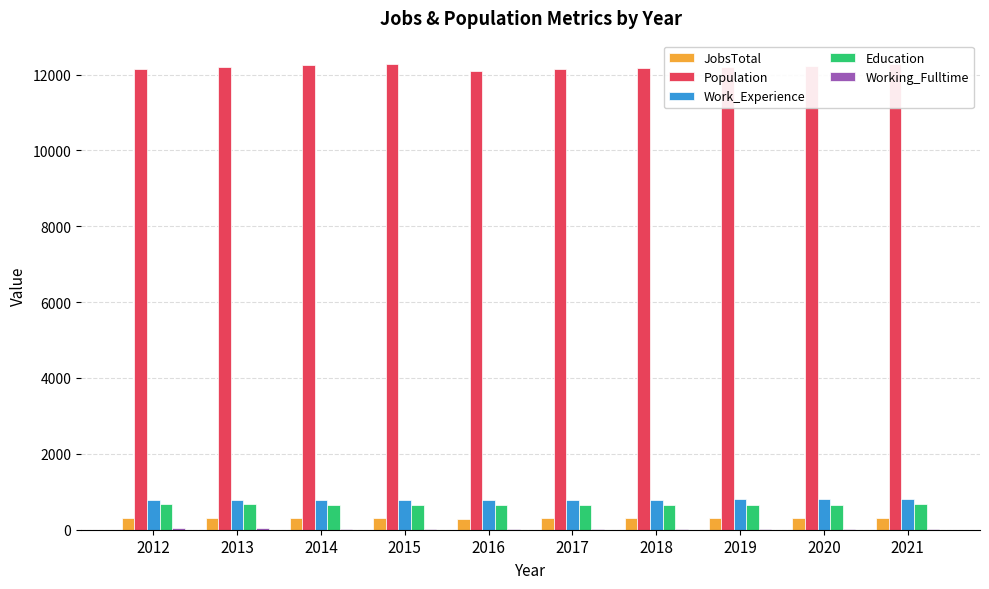

What value does the Population series have at 2014, to the nearest 50?

12250